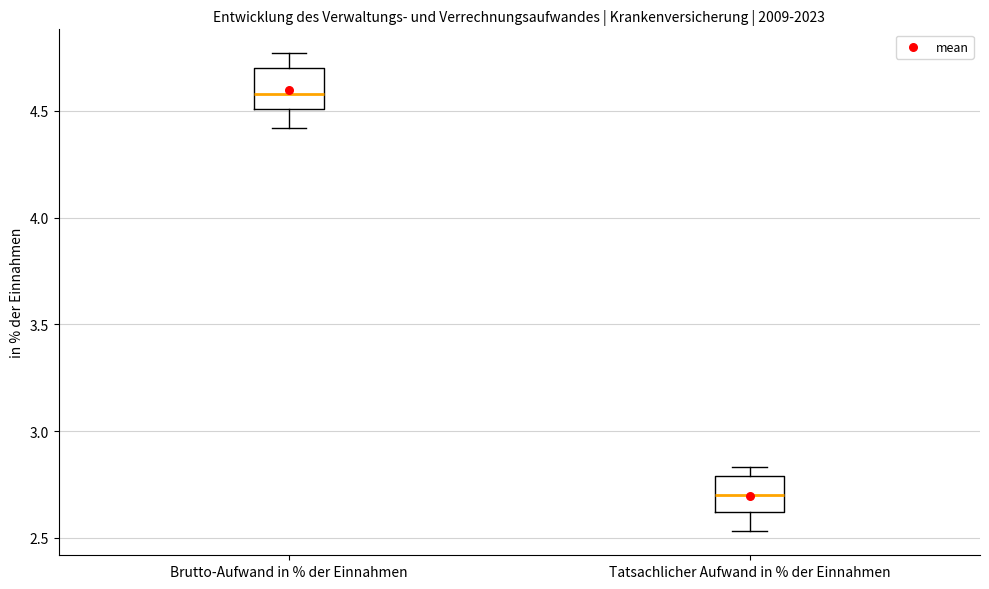

Reading left to right, read every box against the y-axis: the position of its median line, the range the box covers, and the ends of its whiskers. The values are not printed on the chart, so give them approximately, as read against the axis.

Brutto-Aufwand in % der Einnahmen: median 4.60, box 4.50 to 4.70, whiskers 4.40 to 4.75
Tatsachlicher Aufwand in % der Einnahmen: median 2.70, box 2.60 to 2.80, whiskers 2.55 to 2.85